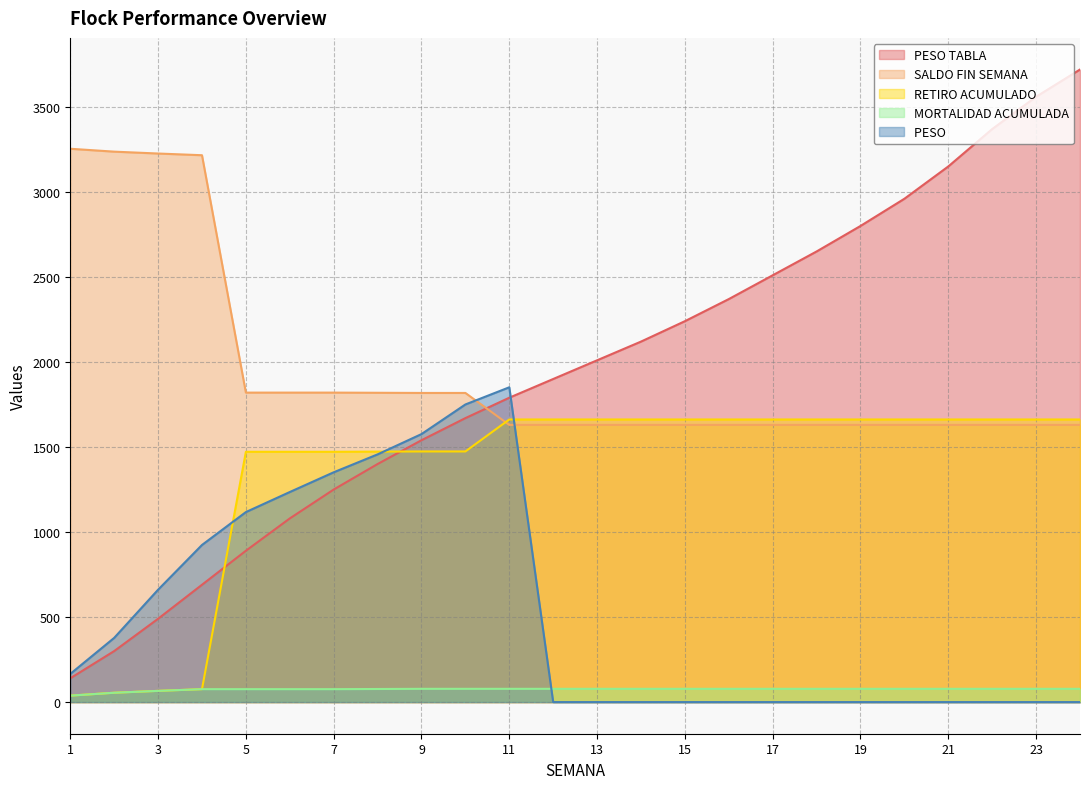

What is the total value across all series at 8?

6225.7